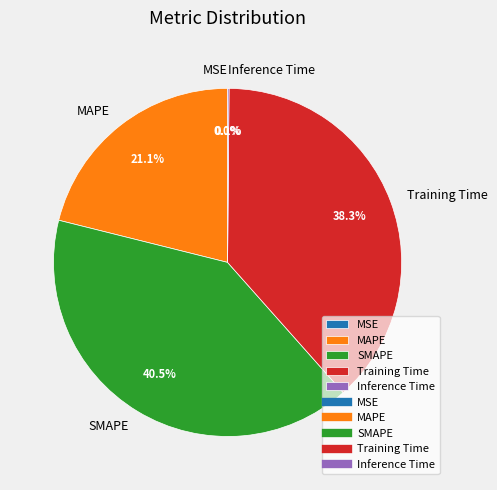

To the nearest percent, what percentage of the pie is Training Time?

38%